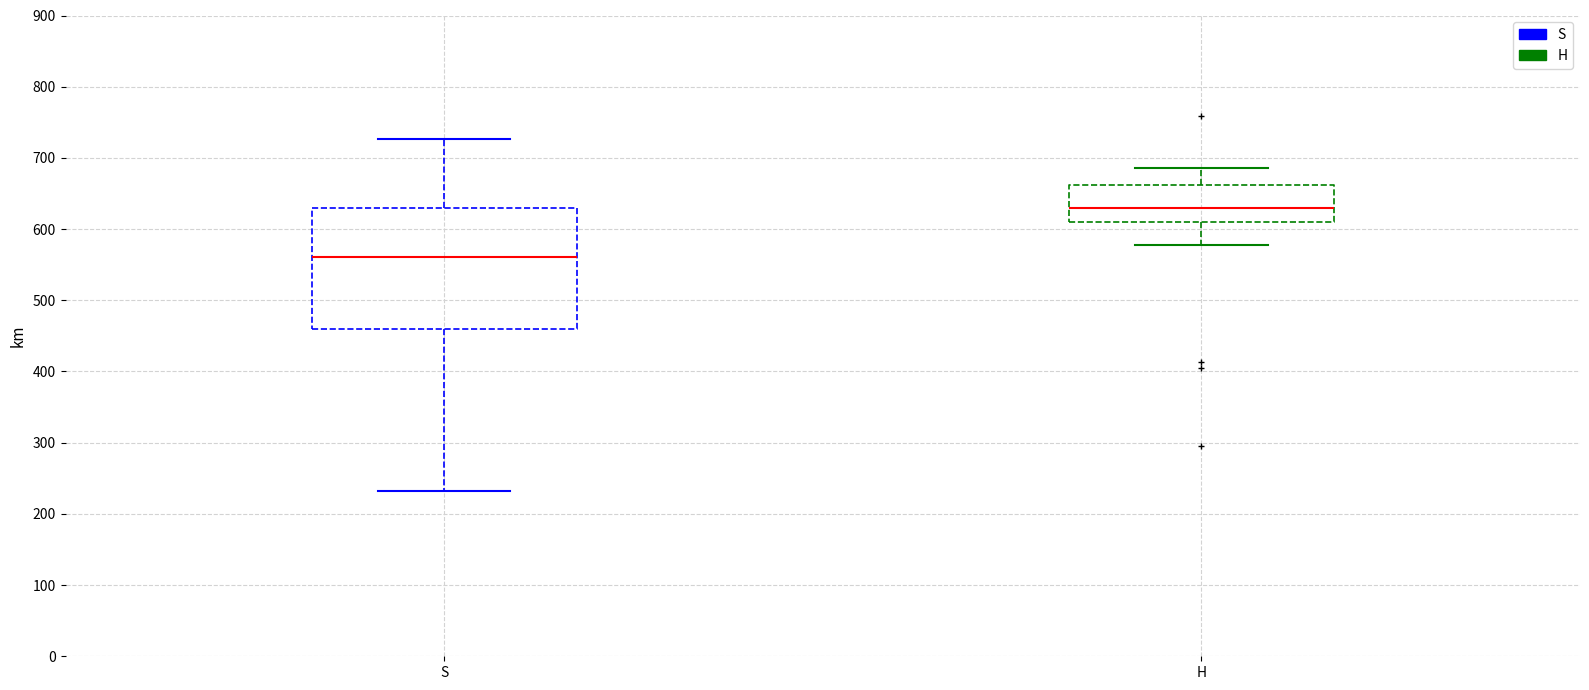

Comparing the boxes themselves (not the whiskers), which one is the tallest?

S